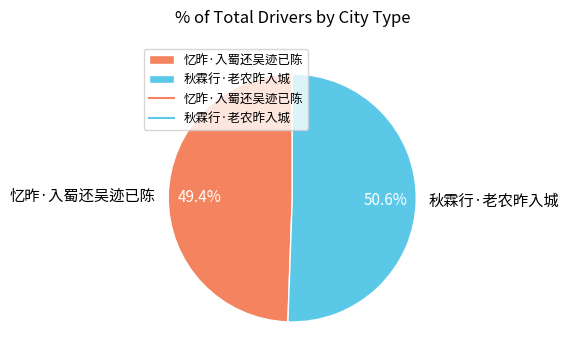

To the nearest percent, what portion does 忆昨·入蜀还吴迹已陈 represent?

49%